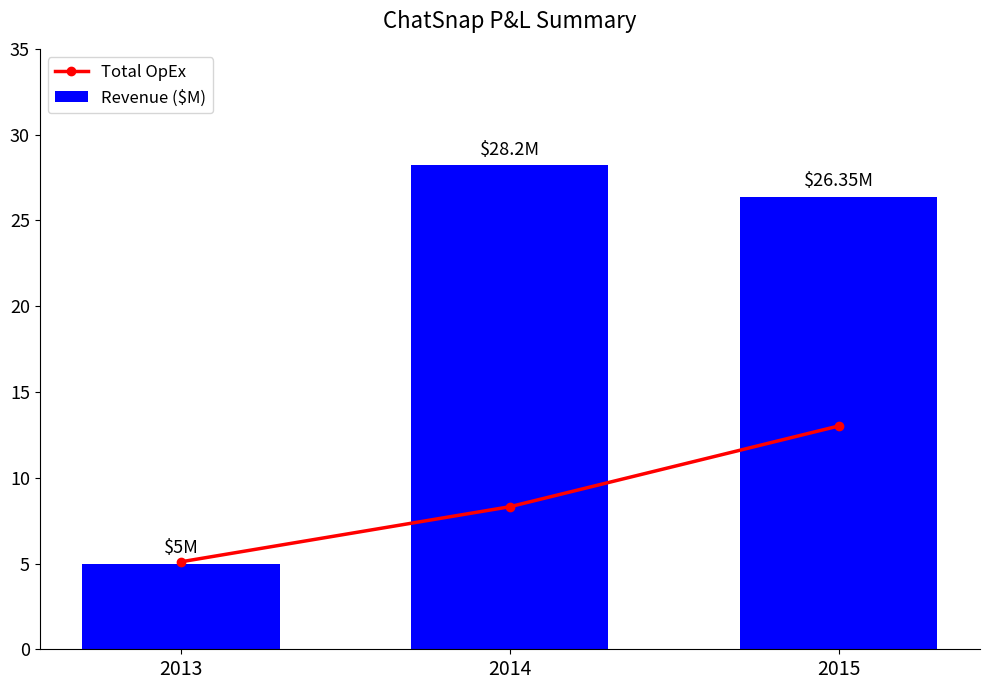

At which label is Total OpEx closest to 9?

2014